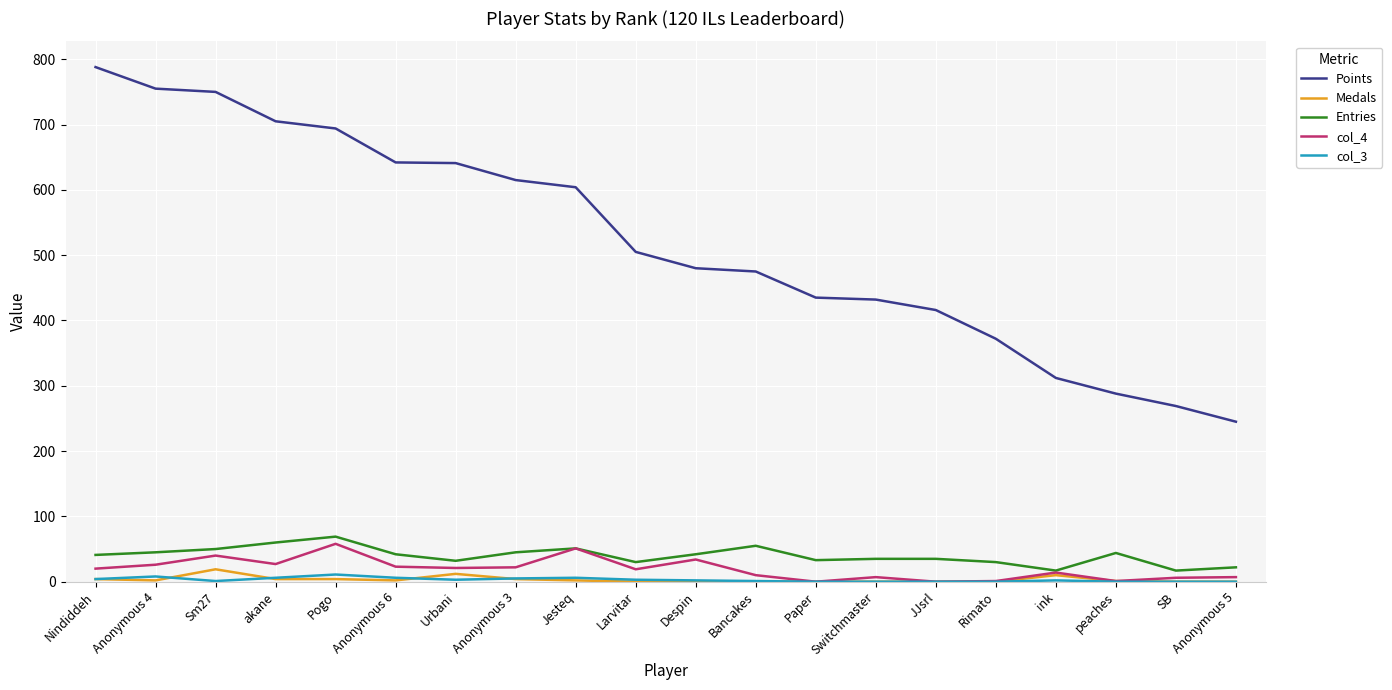

Is it true that Medals equals 0 at Despin?

True